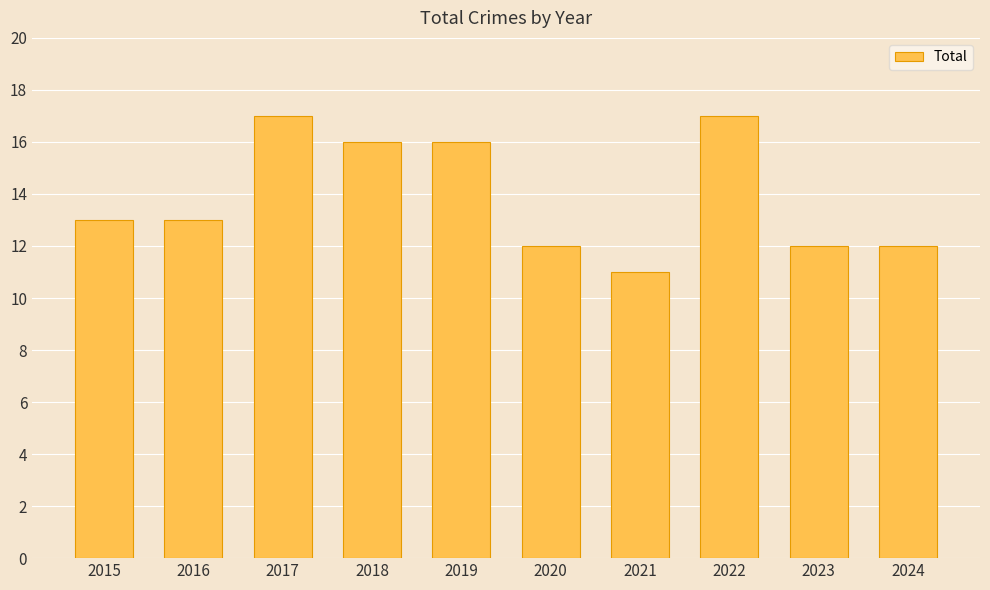

How many data points does each series have?

10